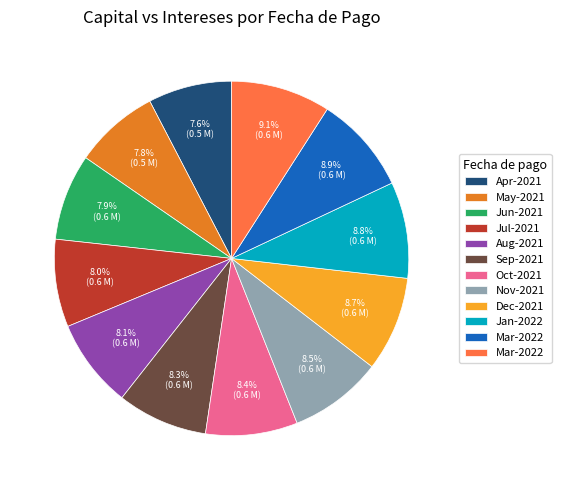

How many segments does this pie chart have?

12